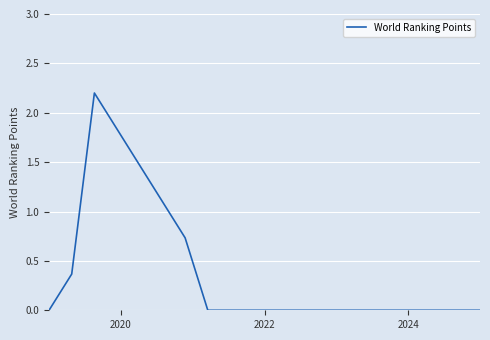

What is the sum of all values?

7.7